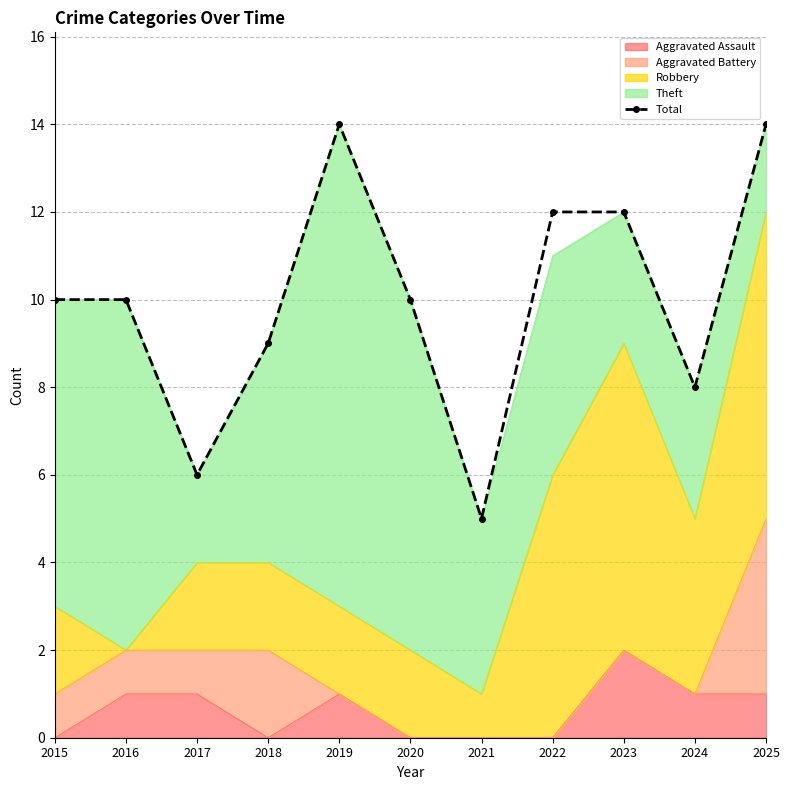

What is the change in value from 2016 to 2021?

-5